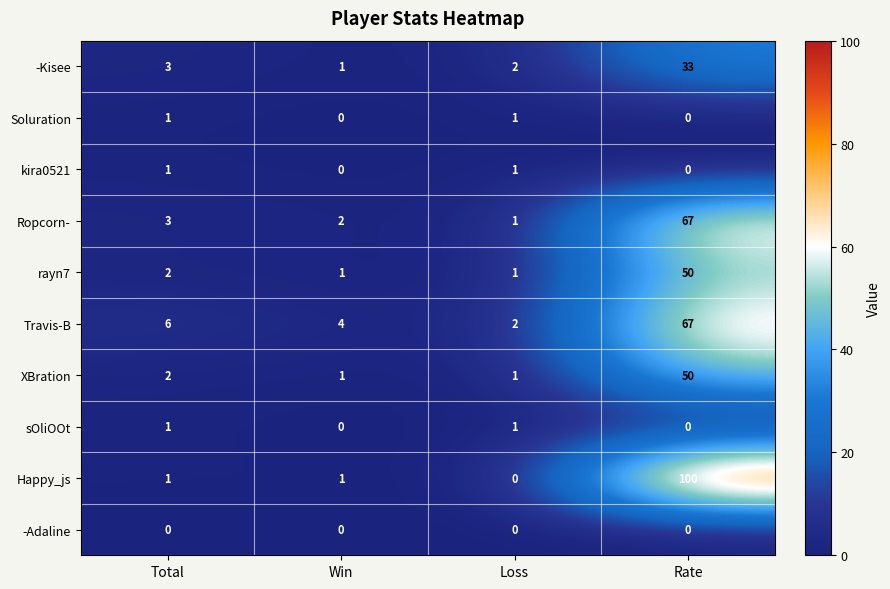

What is the sum of all -Kisee values?

39